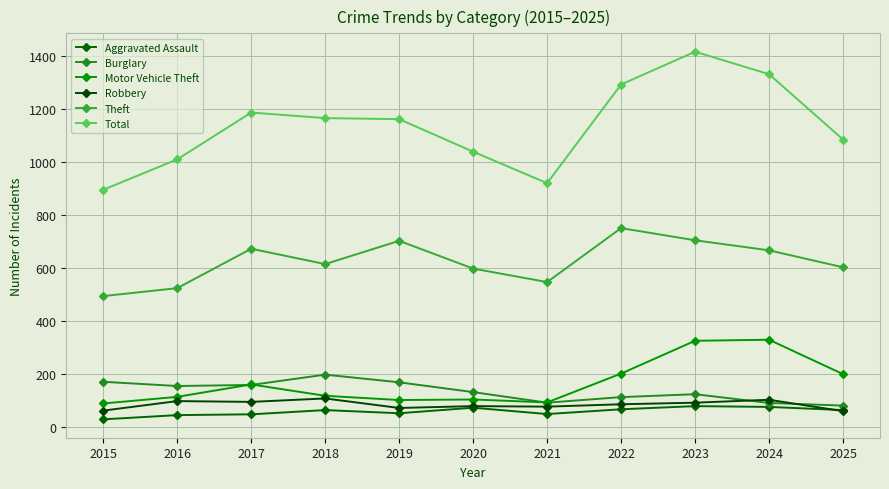

What is the difference between the highest and lowest values at 2015?

868